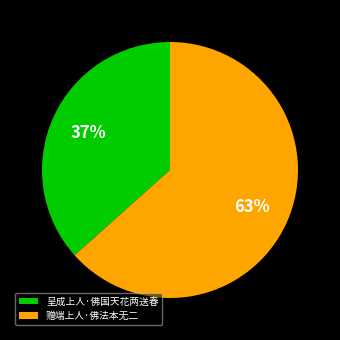

Which slice is the smallest?

呈成上人·佛国天花两送春